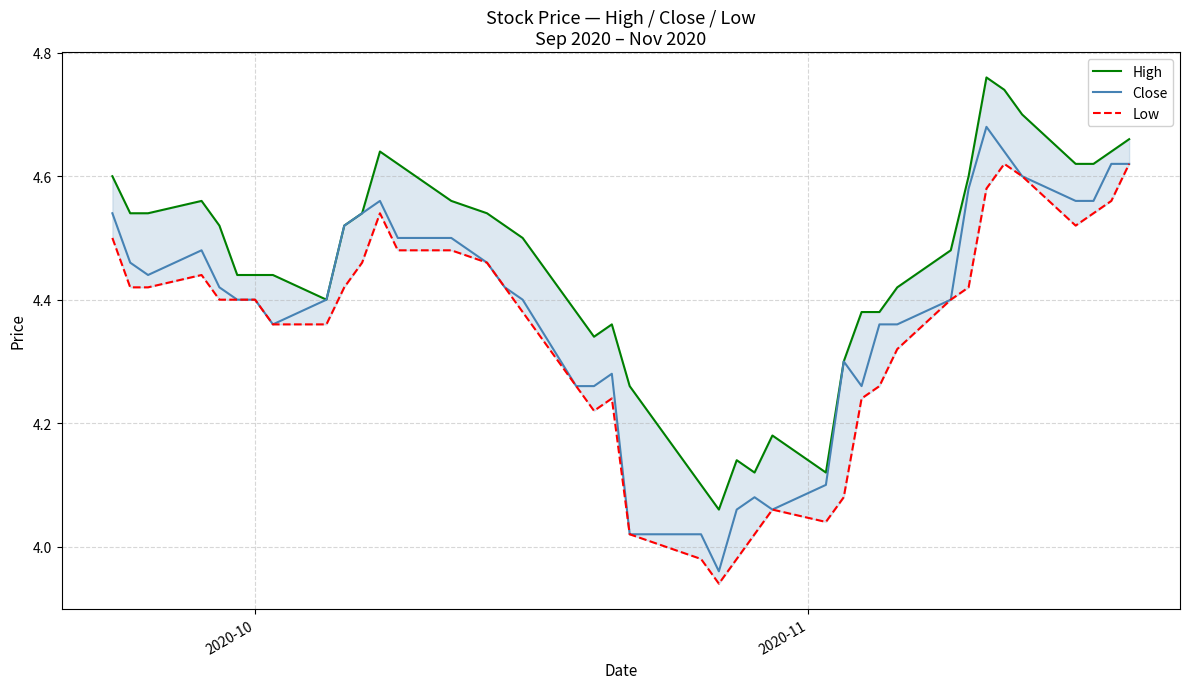

List the series in order of their peak value, highest first.

High, Close, Low